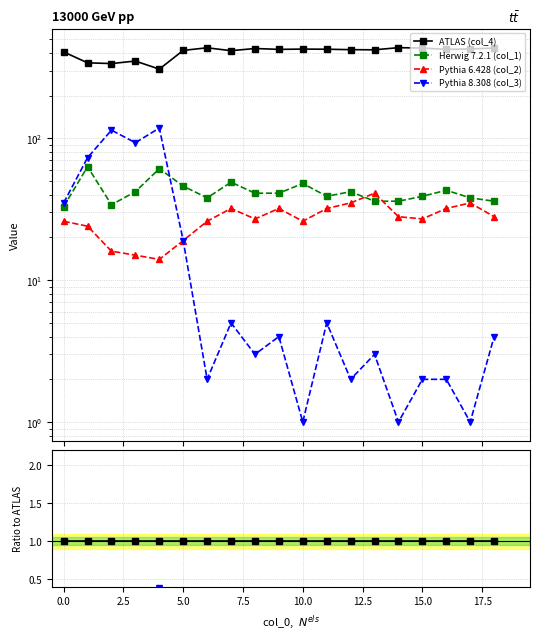

What is the label of the 18th point from the left?

17